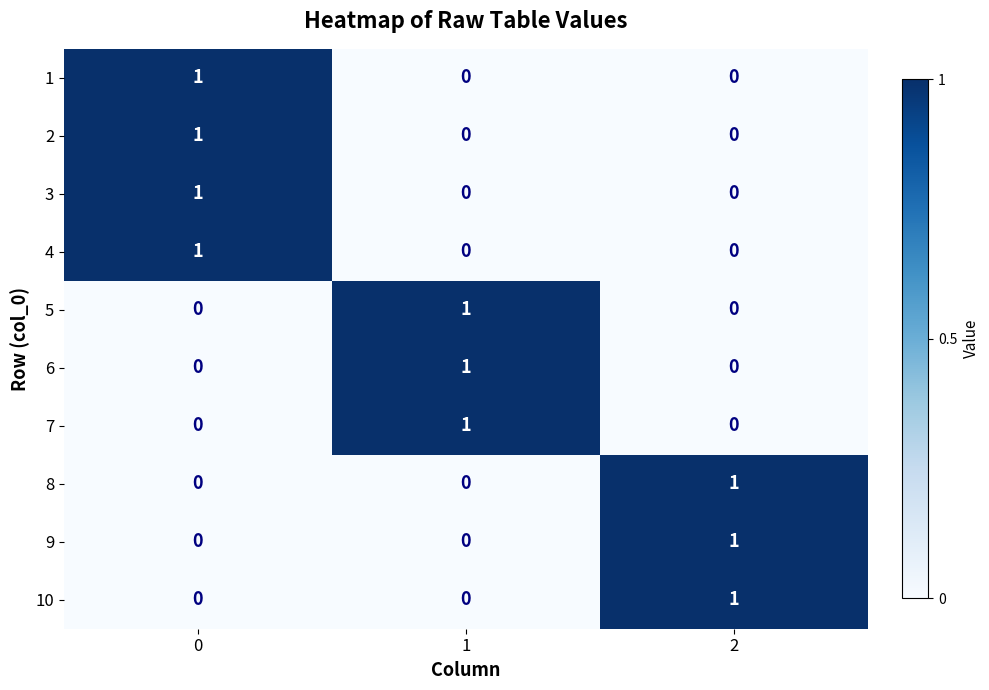

Is it true that 1 equals 0 at 1?

True